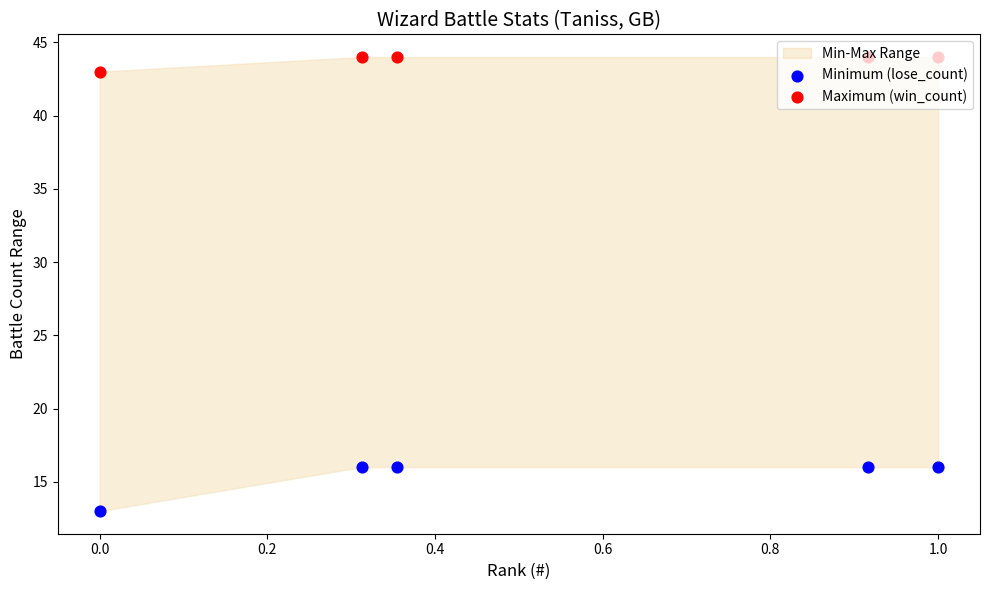

Which series contains the lowest Y value?

Minimum (lose_count)